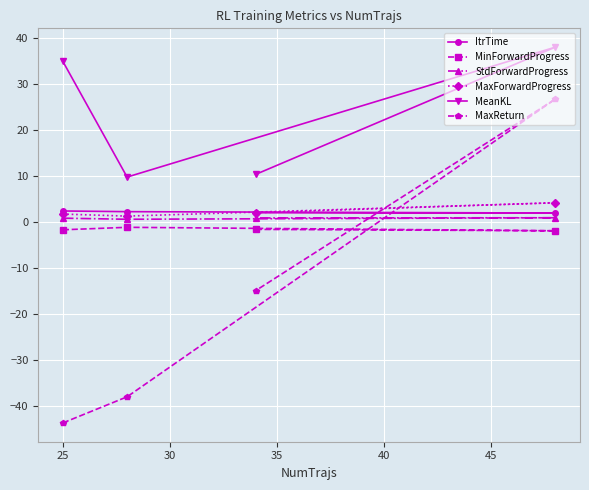

What is the value of the MaxReturn point at the 1st from the left?

-43.6